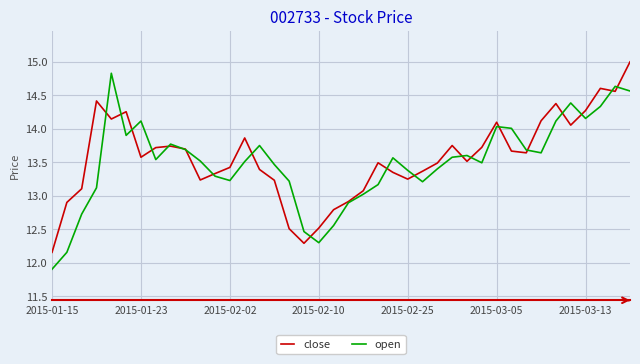

What is the greatest value displayed?

15.0